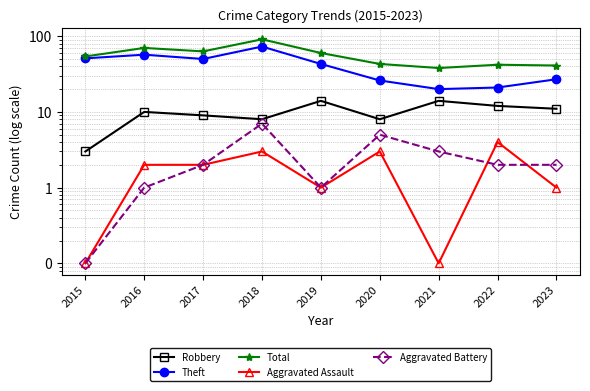

Rank the series by their maximum value, from lowest to highest.

Aggravated Assault, Aggravated Battery, Robbery, Theft, Total